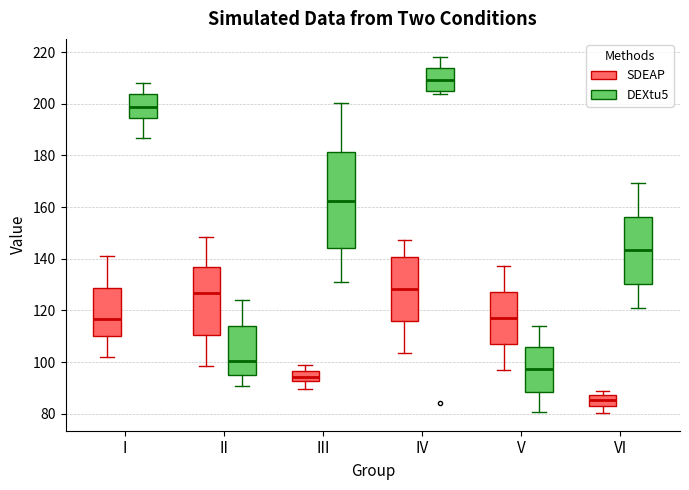

Where does the upper whisker of the box for III (DEXtu5) end on the y-axis? The values are not printed on the chart, so give them approximately, as read against the axis.

200